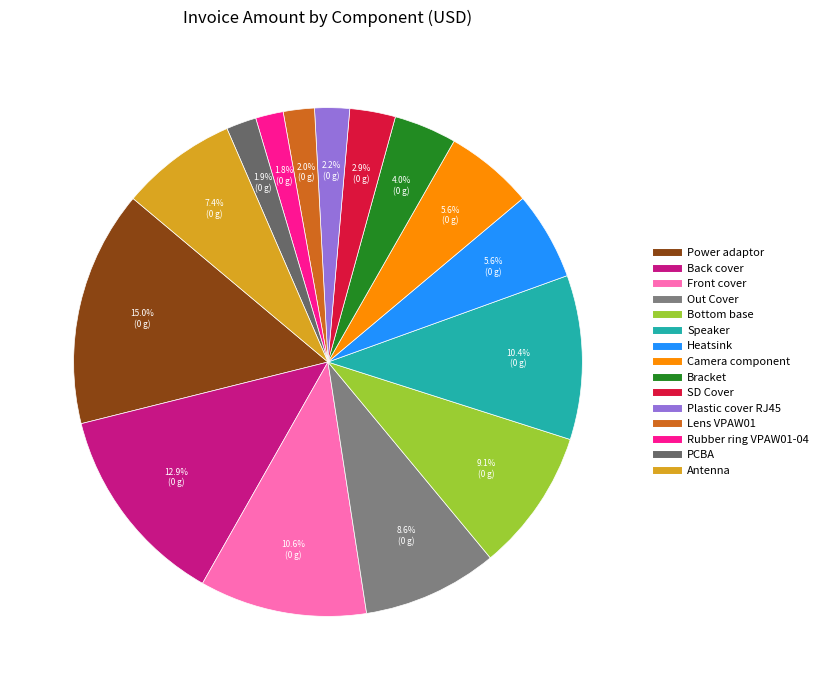

To the nearest percent, what is the difference between the largest and smallest slice percentages?

13%